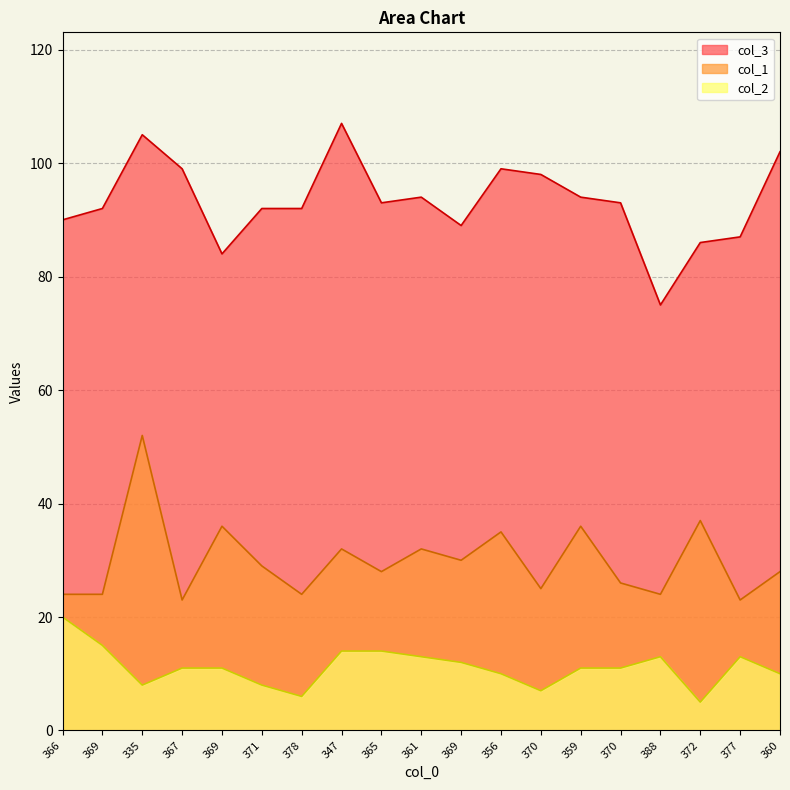

Which has a higher value, 367 or 370?

367